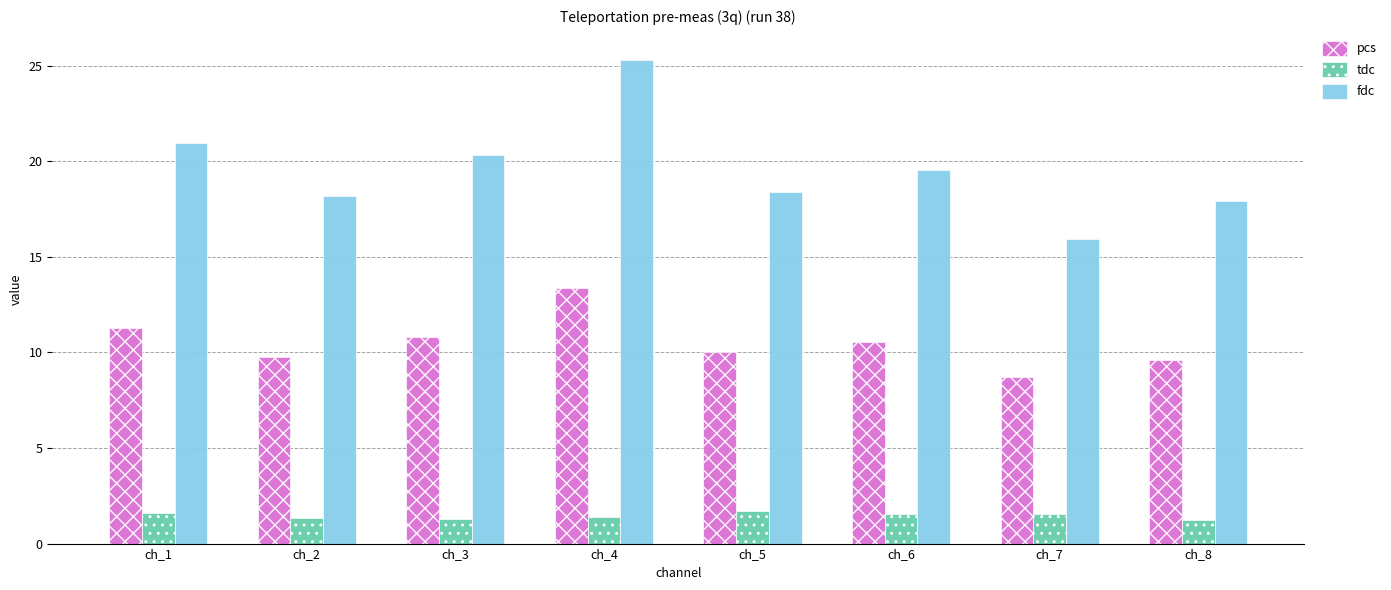

List the series in order of their peak value, lowest first.

tdc, pcs, fdc